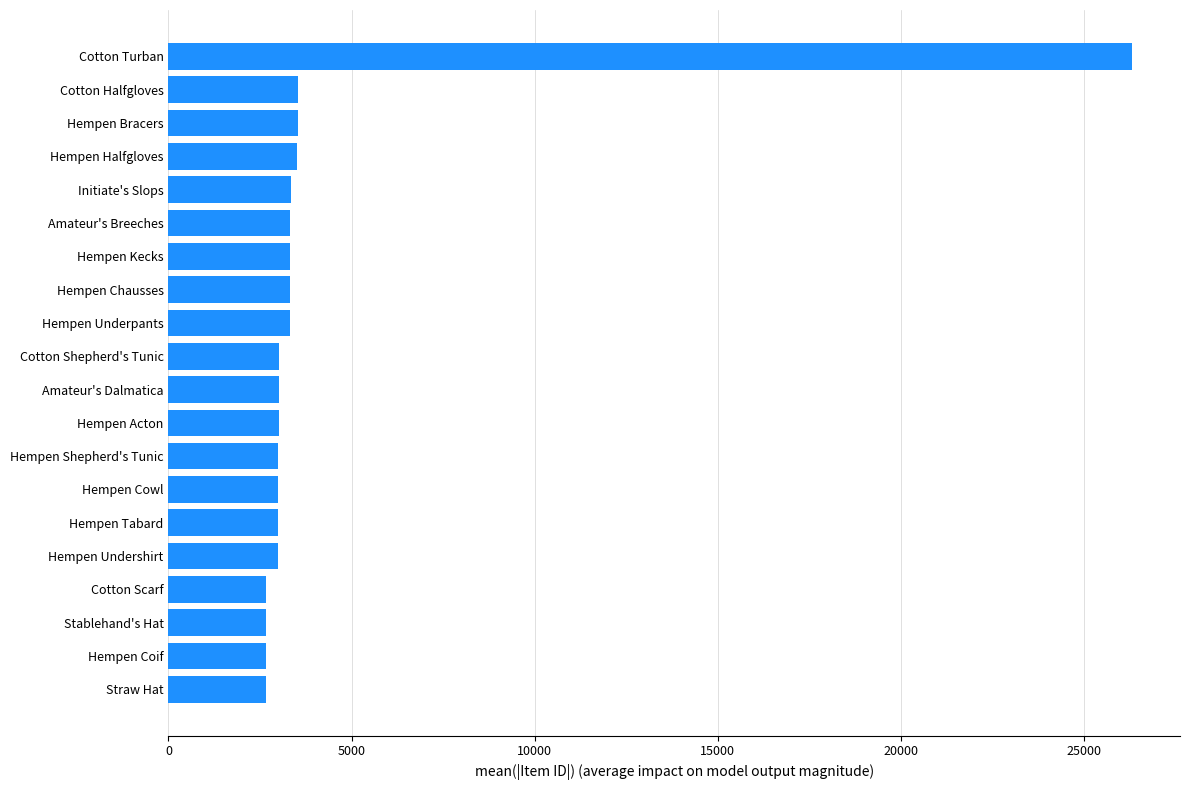

Between Straw Hat and Cotton Halfgloves, which is larger?

Cotton Halfgloves